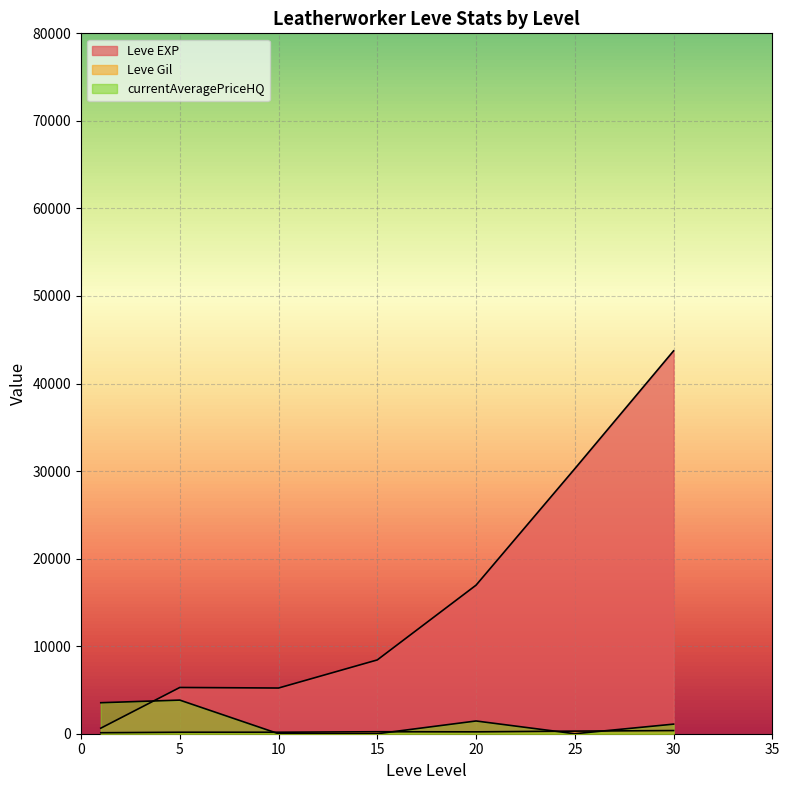

Rank the series by their maximum value, from highest to lowest.

Leve EXP, currentAveragePriceHQ, Leve Gil